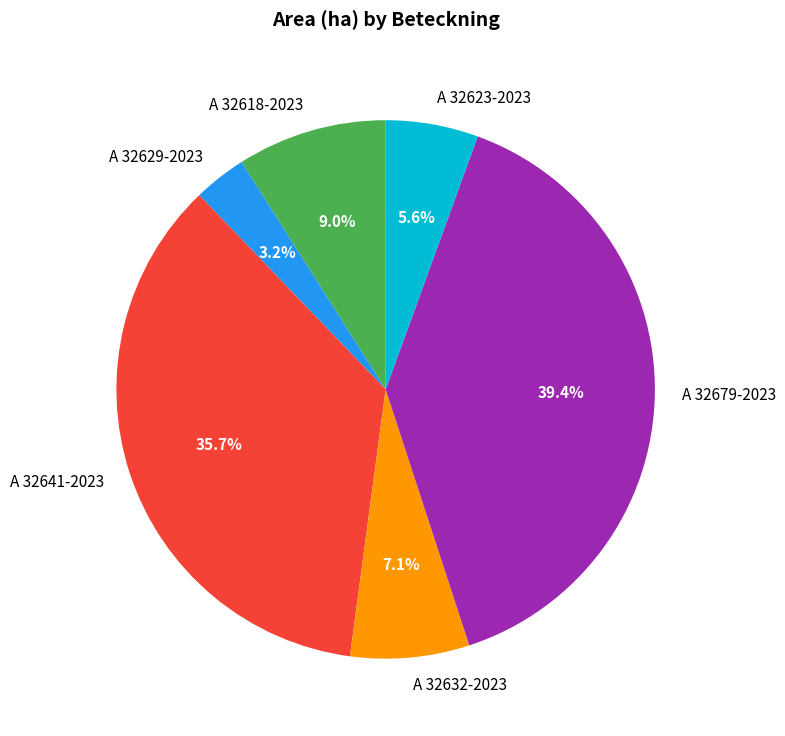

Which has a higher value, A 32618-2023 or A 32641-2023?

A 32641-2023